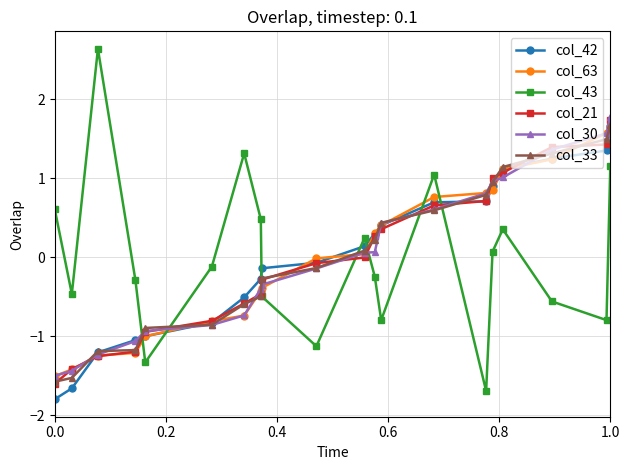

How many intersections are there between col_43 and col_30?

7